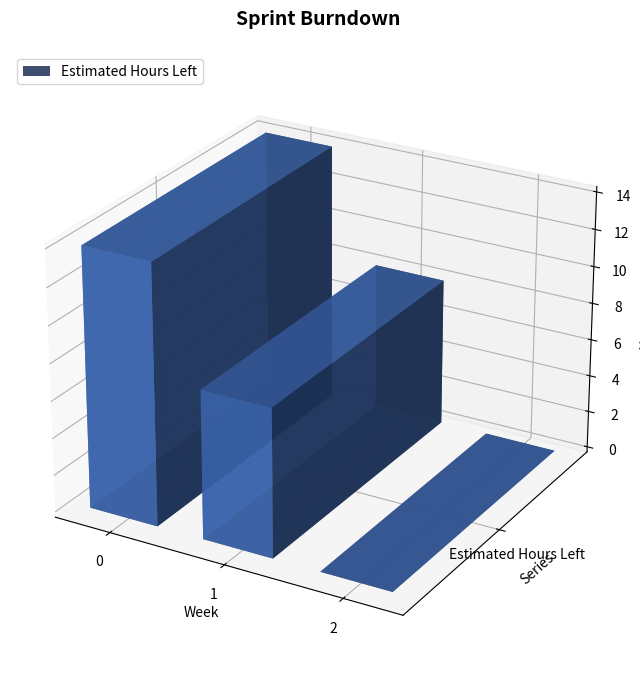

The chart shows a value of 8 at 2. True or false?

False